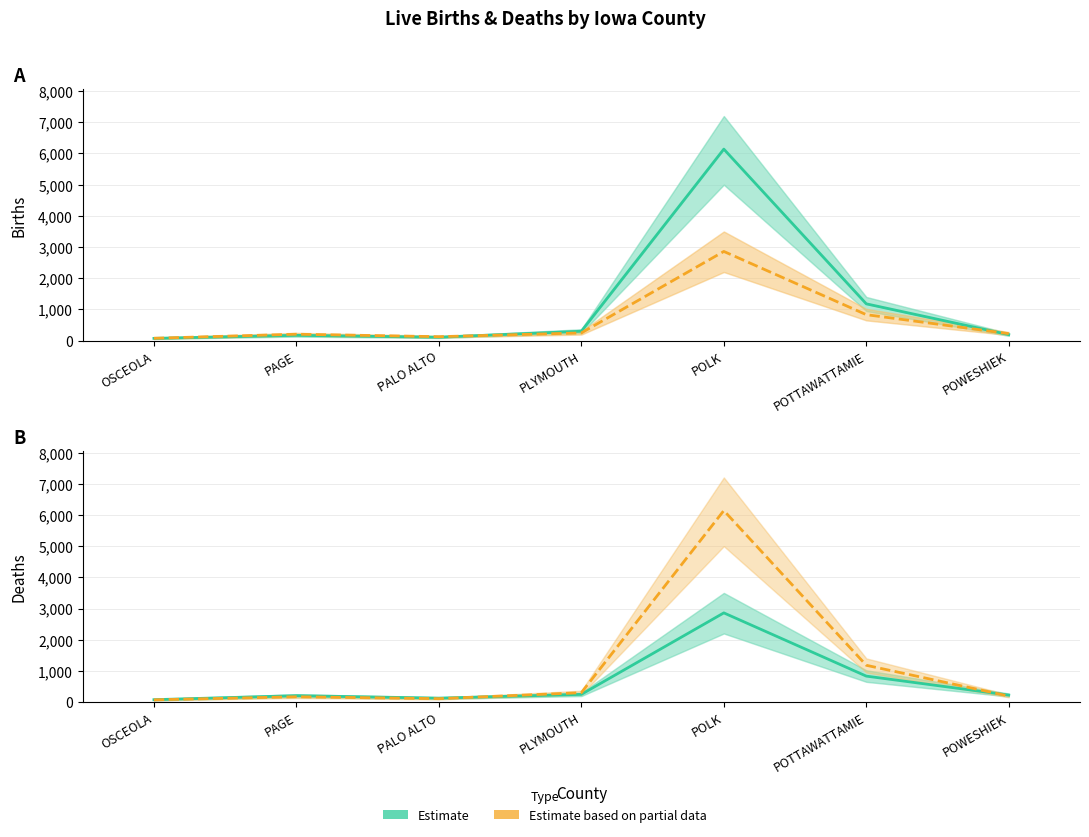

Where is the first local minimum for Births (Estimate)?

PALO ALTO